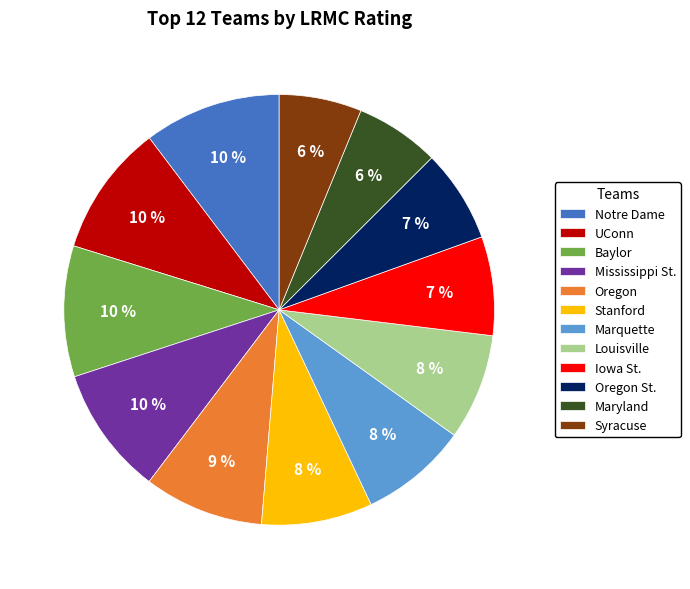

True or false: Baylor accounts for 10% of the total.

True